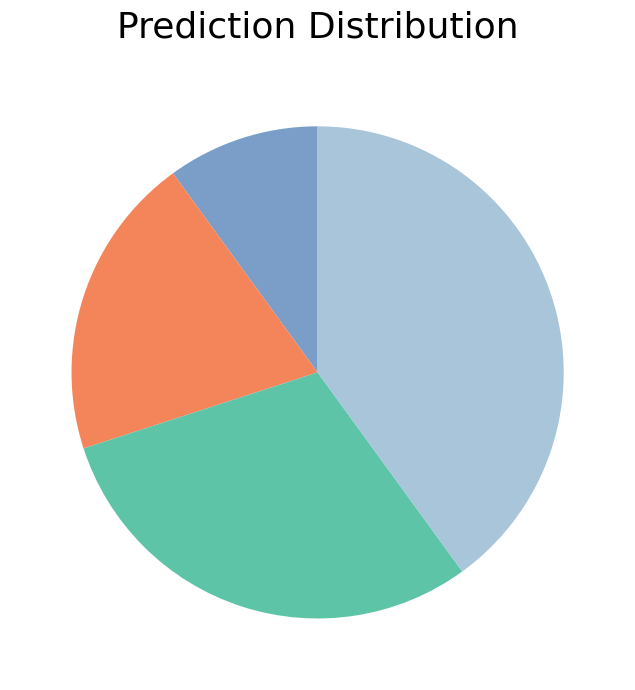

Is there any slice that represents more than half of the pie?

No